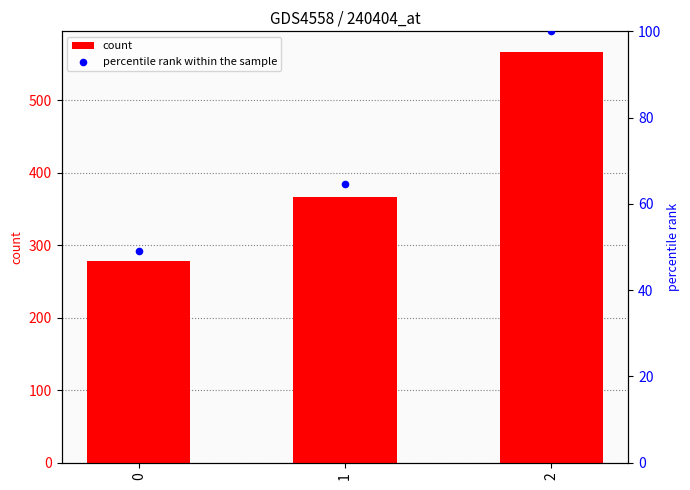

Which series contains the lowest Y value?

percentile rank within the sample